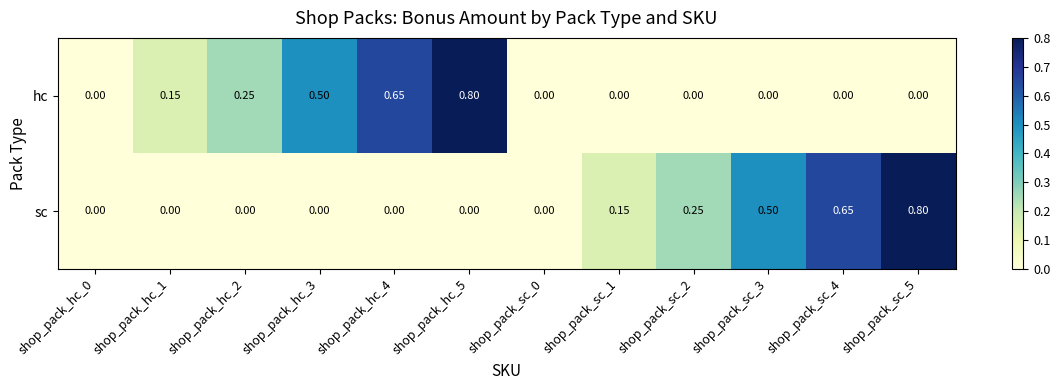

Rank the series at shop_pack_hc_5 from highest to lowest value.

hc, sc